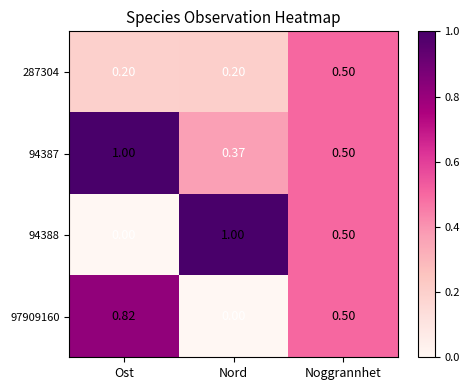

Which series changed the most between Ost and Nord?

94388